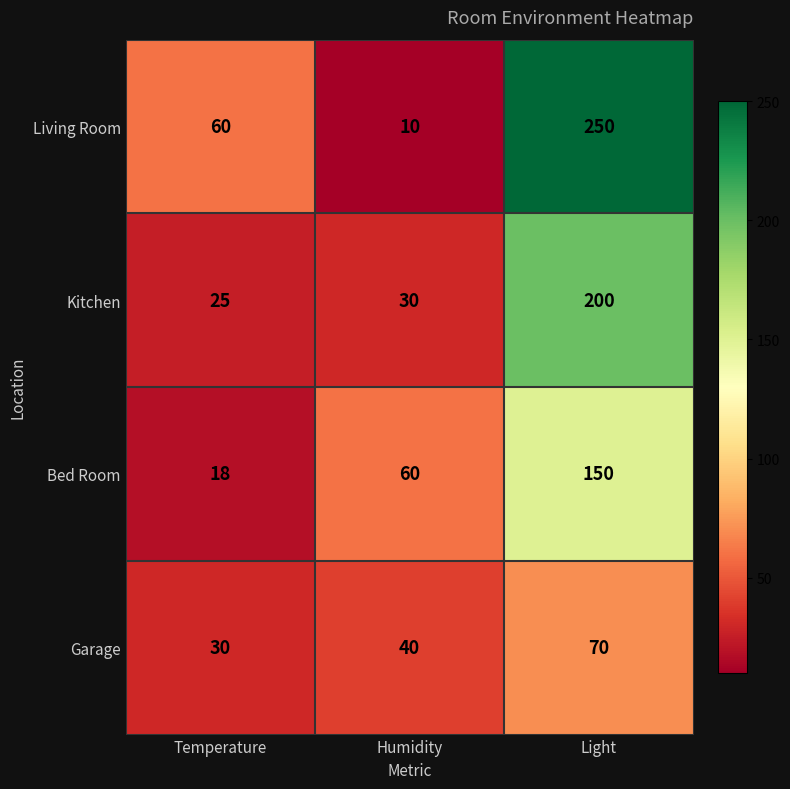

List the series in order of their overall mean, lowest first.

Garage, Bed Room, Kitchen, Living Room